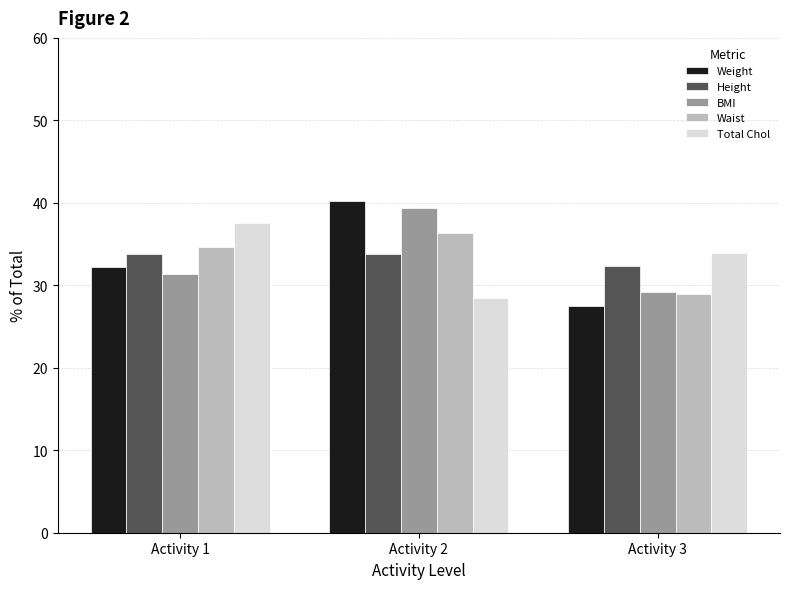

Between Activity 2 and Activity 3, which series saw the biggest shift?

Weight